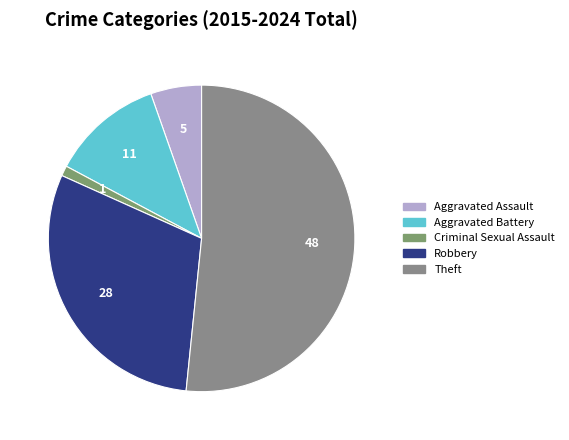

Rank the categories by value from lowest to highest.

Criminal Sexual Assault, Aggravated Assault, Aggravated Battery, Robbery, Theft